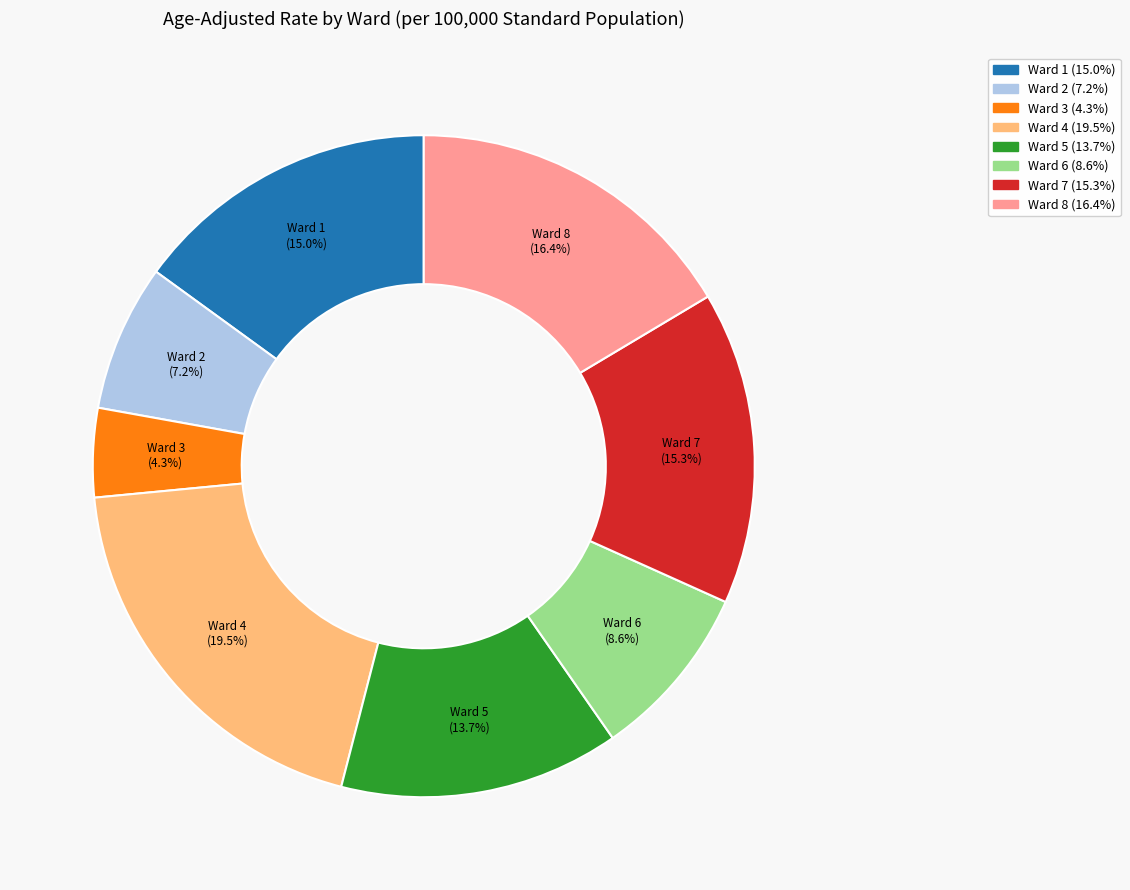

To the nearest percent, what is the difference between the Ward 3 and Ward 8 slice percentages?

12%